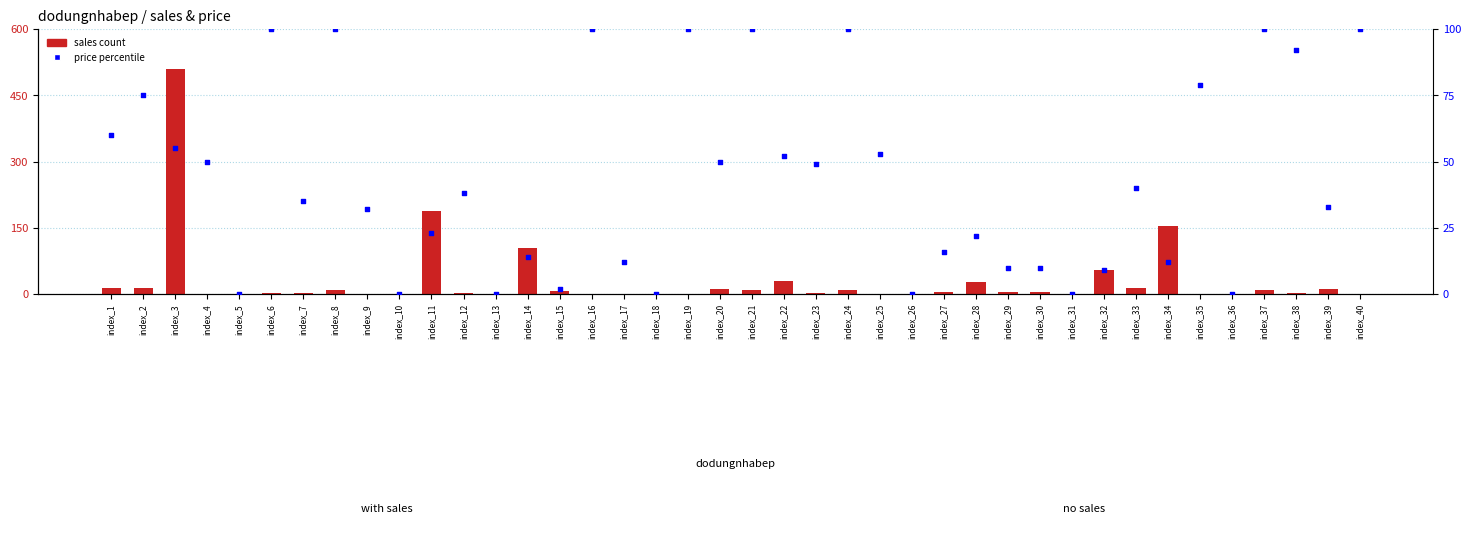

What are all the series names shown in the legend?

sales count, price percentile